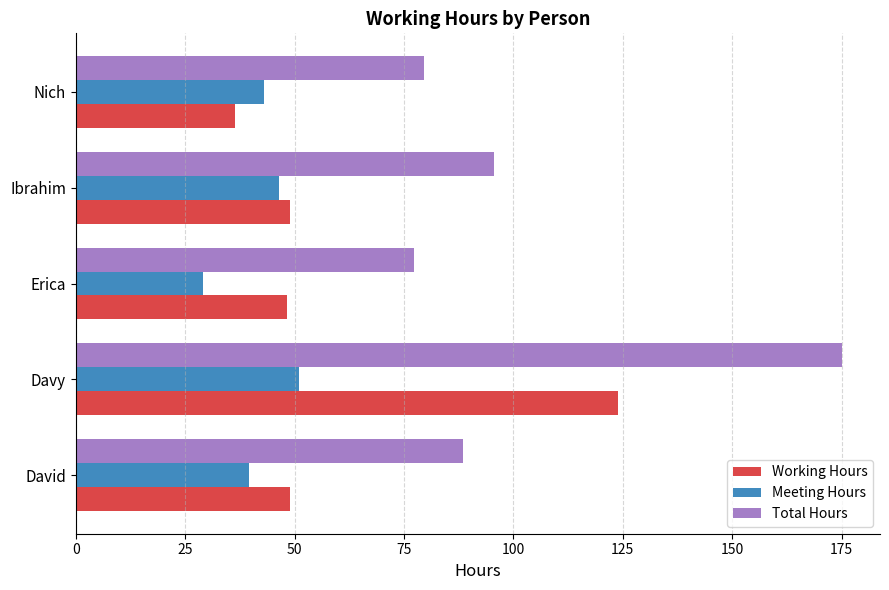

What is the minimum value shown in the chart?

29.0